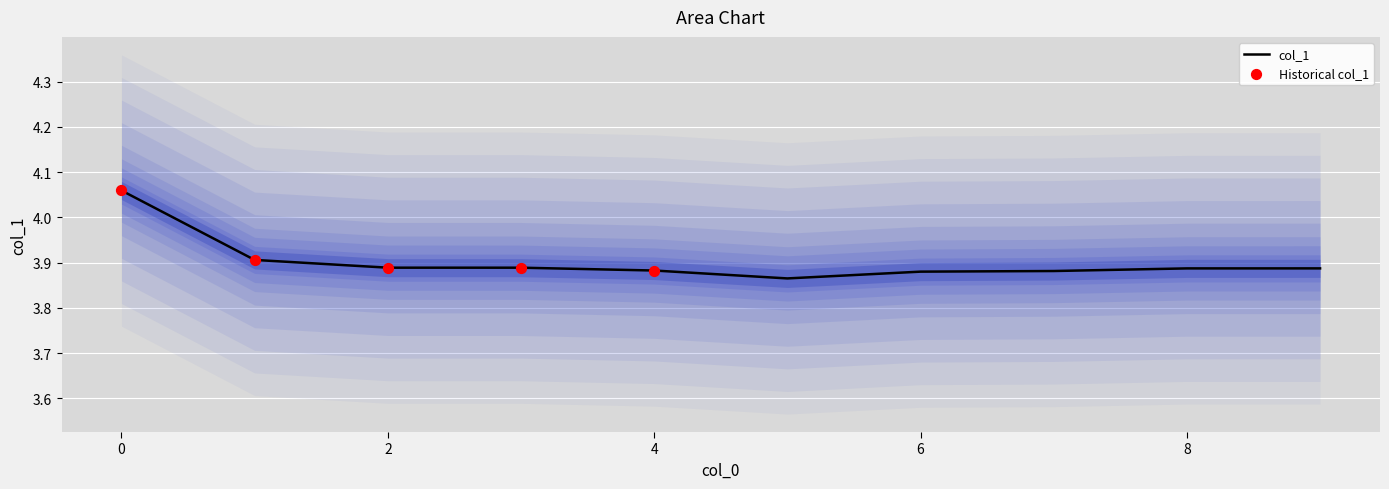

What is the ratio of the value at 9 to the value at 2?

1.0